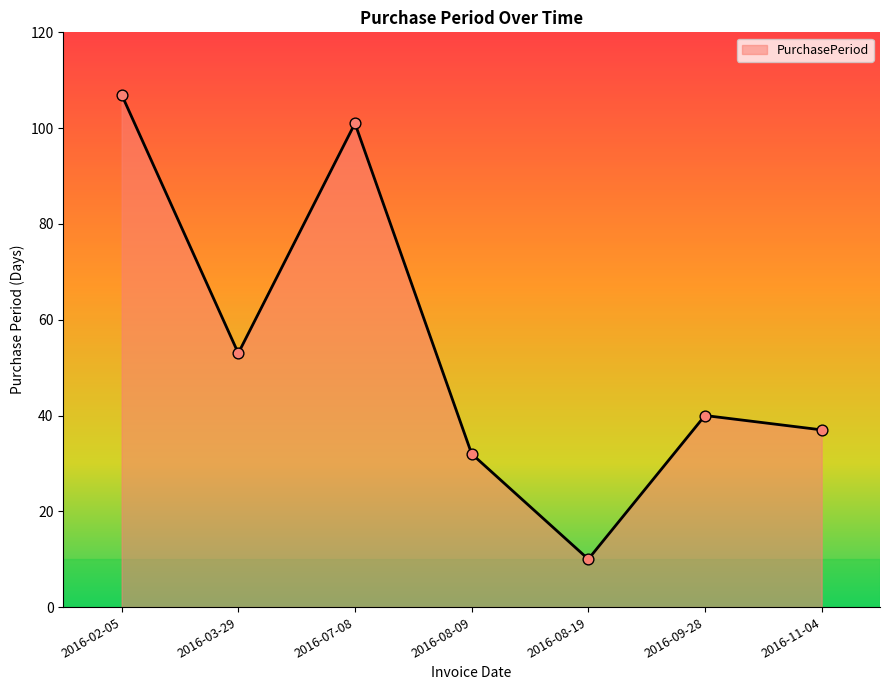

Between 2016-09-28 and 2016-08-19, which is larger?

2016-09-28